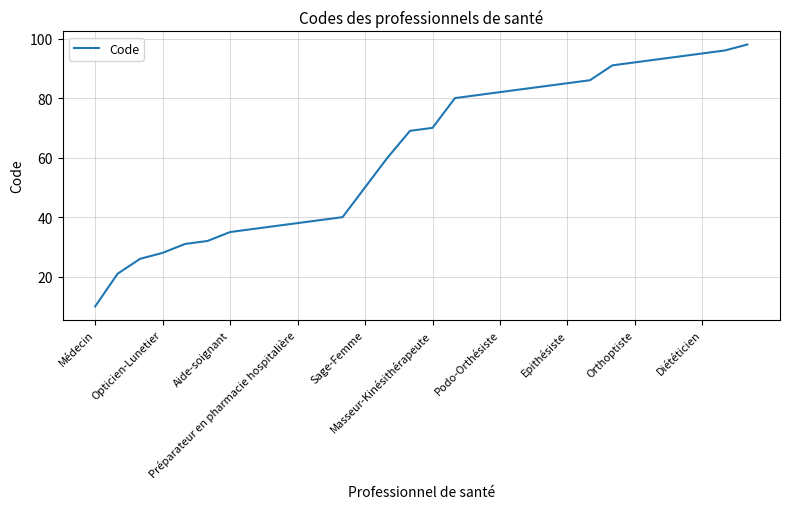

What is the maximum value shown in the chart?

98